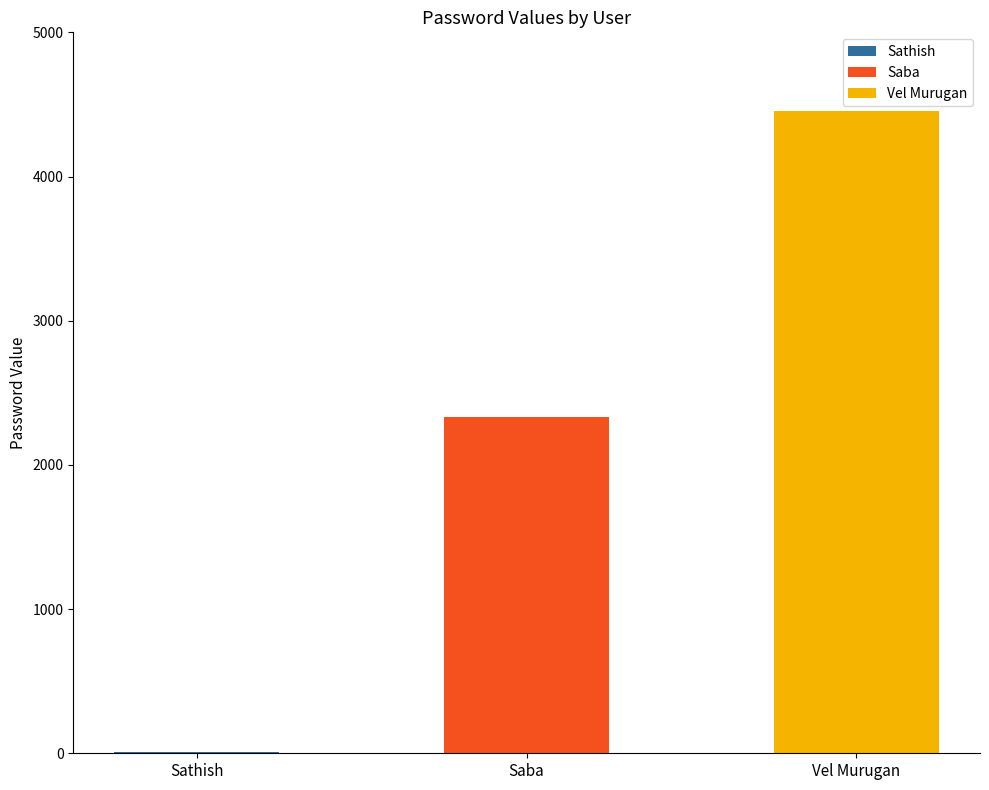

Read the value at Vel Murugan.

4455.0